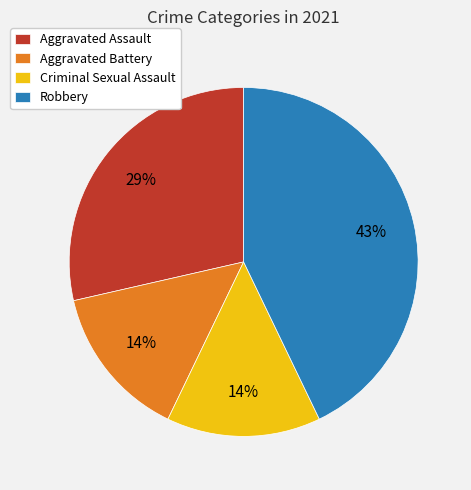

Is there any slice that represents more than half of the pie?

No